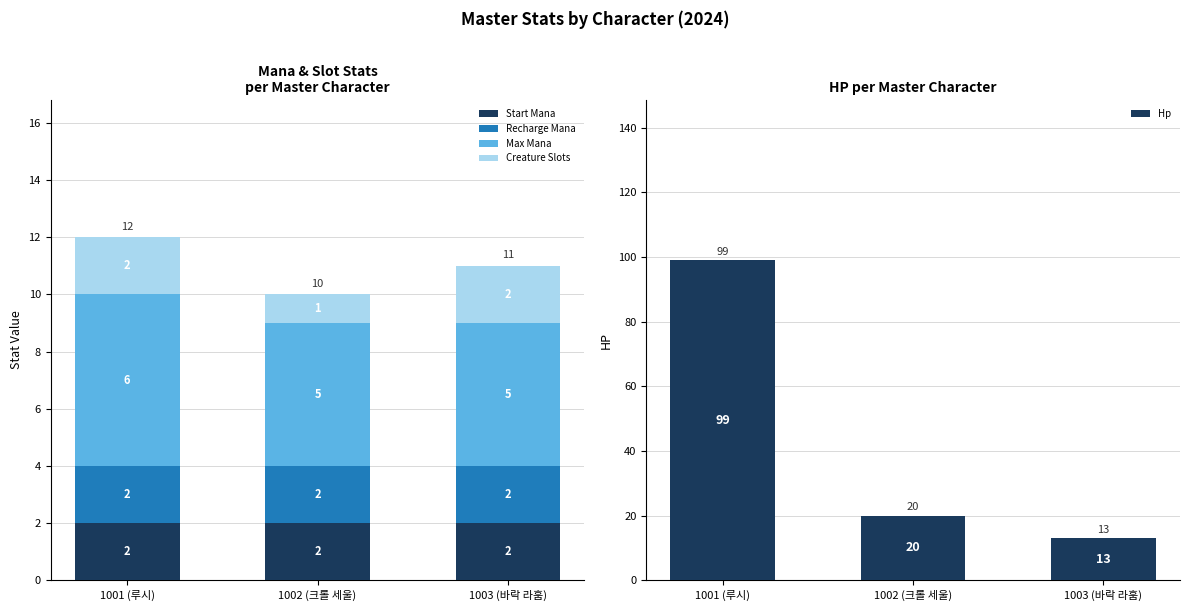

Which has a higher value, 1001 (루시) or 1003 (바락 라훔)?

1001 (루시)